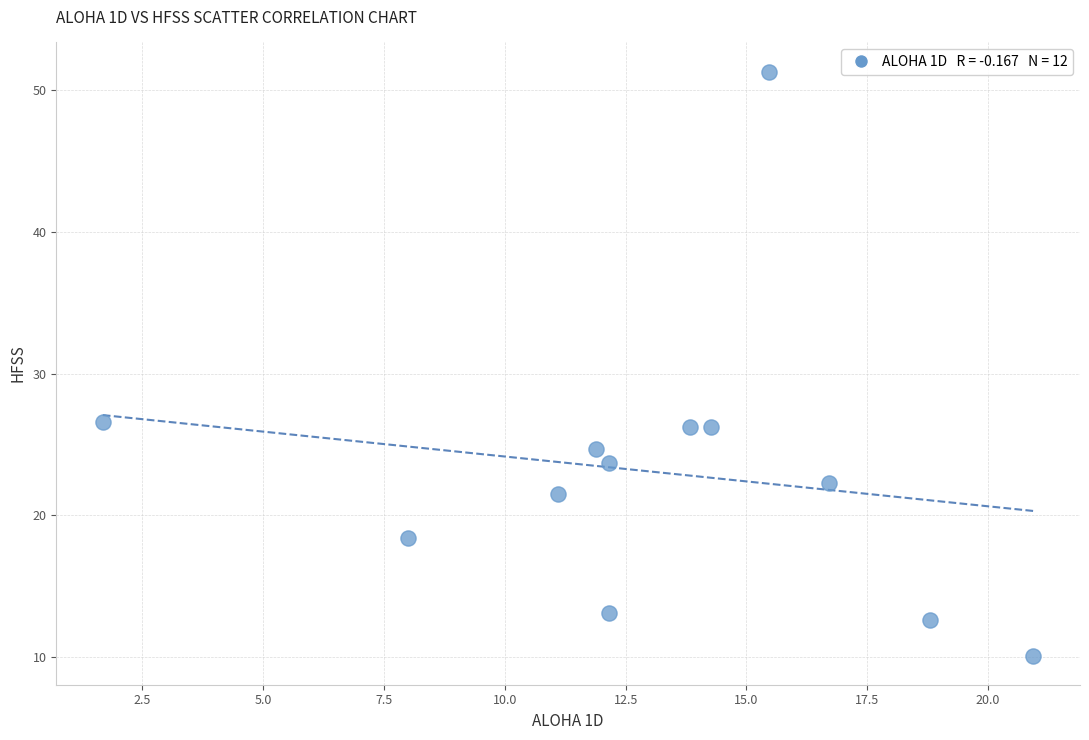

What is the range of Y values (max minus min)?

41.2